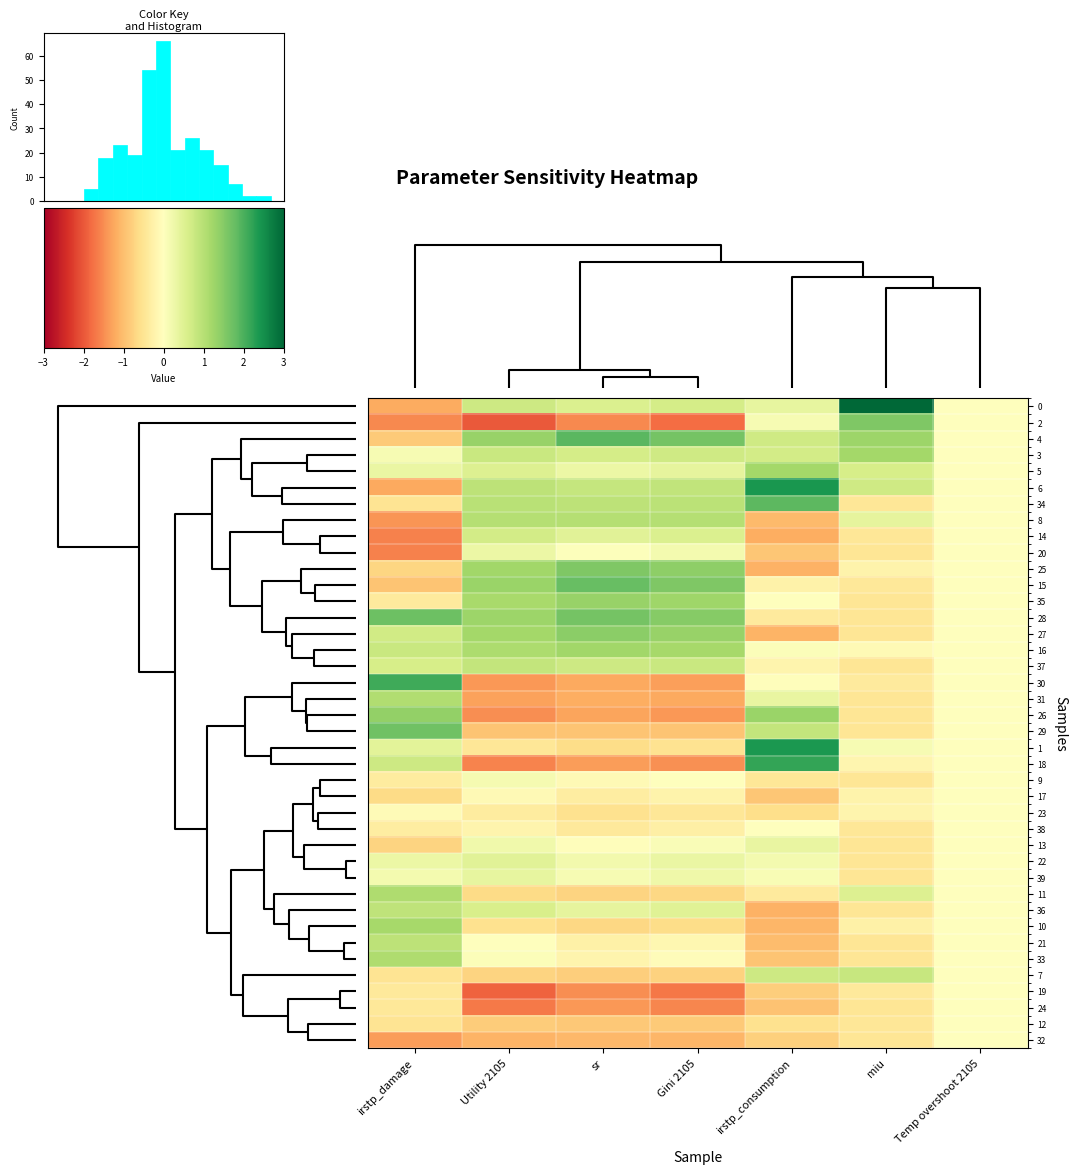

Reading right to left, list all the values displayed in this chart.

row_0: Temp overshoot 2105=0.0	miu=5.2	irstp_consumption=0.4	Gini 2105=0.6	sr=0.6	Utility 2105=0.7	irstp_damage=-1.2
row_1: Temp overshoot 2105=0.0	miu=1.6	irstp_consumption=0.1	Gini 2105=-1.8	sr=-1.5	Utility 2105=-2.0	irstp_damage=-1.5
row_2: Temp overshoot 2105=0.0	miu=1.3	irstp_consumption=0.7	Gini 2105=1.6	sr=1.9	Utility 2105=1.3	irstp_damage=-0.9
row_3: Temp overshoot 2105=0.0	miu=1.2	irstp_consumption=0.7	Gini 2105=0.7	sr=0.6	Utility 2105=0.8	irstp_damage=0.1
row_4: Temp overshoot 2105=0.0	miu=0.6	irstp_consumption=1.2	Gini 2105=0.4	sr=0.3	Utility 2105=0.5	irstp_damage=0.3
row_5: Temp overshoot 2105=0.0	miu=0.7	irstp_consumption=2.4	Gini 2105=0.9	sr=0.8	Utility 2105=0.9	irstp_damage=-1.2
row_6: Temp overshoot 2105=0.0	miu=-0.5	irstp_consumption=1.9	Gini 2105=0.9	sr=0.9	Utility 2105=1.0	irstp_damage=-0.5
row_7: Temp overshoot 2105=0.0	miu=0.4	irstp_consumption=-1.0	Gini 2105=1.0	sr=1.0	Utility 2105=1.0	irstp_damage=-1.4
row_8: Temp overshoot 2105=0.0	miu=-0.5	irstp_consumption=-1.2	Gini 2105=0.6	sr=0.5	Utility 2105=0.7	irstp_damage=-1.6
row_9: Temp overshoot 2105=0.0	miu=-0.5	irstp_consumption=-0.9	Gini 2105=0.2	sr=0.0	Utility 2105=0.3	irstp_damage=-1.6
row_10: Temp overshoot 2105=0.0	miu=-0.2	irstp_consumption=-1.1	Gini 2105=1.4	sr=1.6	Utility 2105=1.2	irstp_damage=-0.7
row_11: Temp overshoot 2105=0.0	miu=-0.4	irstp_consumption=-0.3	Gini 2105=1.6	sr=1.8	Utility 2105=1.3	irstp_damage=-0.9
row_12: Temp overshoot 2105=0.0	miu=-0.5	irstp_consumption=0.0	Gini 2105=1.3	sr=1.3	Utility 2105=1.2	irstp_damage=-0.4
row_13: Temp overshoot 2105=0.0	miu=-0.5	irstp_consumption=-0.4	Gini 2105=1.5	sr=1.7	Utility 2105=1.3	irstp_damage=1.7
row_14: Temp overshoot 2105=0.0	miu=-0.5	irstp_consumption=-1.1	Gini 2105=1.3	sr=1.4	Utility 2105=1.2	irstp_damage=0.7
row_15: Temp overshoot 2105=0.0	miu=-0.1	irstp_consumption=0.1	Gini 2105=1.2	sr=1.2	Utility 2105=1.1	irstp_damage=0.8
row_16: Temp overshoot 2105=0.0	miu=-0.5	irstp_consumption=-0.2	Gini 2105=0.8	sr=0.7	Utility 2105=0.9	irstp_damage=0.6
row_17: Temp overshoot 2105=0.0	miu=-0.4	irstp_consumption=-0.0	Gini 2105=-1.3	sr=-1.2	Utility 2105=-1.4	irstp_damage=2.1
row_18: Temp overshoot 2105=0.0	miu=-0.5	irstp_consumption=0.3	Gini 2105=-1.2	sr=-1.2	Utility 2105=-1.3	irstp_damage=1.1
row_19: Temp overshoot 2105=0.0	miu=-0.5	irstp_consumption=1.3	Gini 2105=-1.4	sr=-1.3	Utility 2105=-1.5	irstp_damage=1.4
row_20: Temp overshoot 2105=0.0	miu=-0.5	irstp_consumption=0.9	Gini 2105=-0.9	sr=-0.9	Utility 2105=-0.9	irstp_damage=1.7
row_21: Temp overshoot 2105=0.0	miu=0.1	irstp_consumption=2.4	Gini 2105=-0.5	sr=-0.6	Utility 2105=-0.5	irstp_damage=0.4
row_22: Temp overshoot 2105=0.0	miu=-0.2	irstp_consumption=2.2	Gini 2105=-1.5	sr=-1.3	Utility 2105=-1.6	irstp_damage=0.7
row_23: Temp overshoot 2105=0.0	miu=-0.5	irstp_consumption=-0.5	Gini 2105=0.0	sr=-0.1	Utility 2105=0.1	irstp_damage=-0.4
row_24: Temp overshoot 2105=0.0	miu=-0.2	irstp_consumption=-0.9	Gini 2105=-0.2	sr=-0.3	Utility 2105=-0.1	irstp_damage=-0.6
row_25: Temp overshoot 2105=0.0	miu=-0.2	irstp_consumption=-0.6	Gini 2105=-0.5	sr=-0.5	Utility 2105=-0.4	irstp_damage=-0.1
row_26: Temp overshoot 2105=0.0	miu=-0.5	irstp_consumption=0.0	Gini 2105=-0.3	sr=-0.4	Utility 2105=-0.2	irstp_damage=-0.3
row_27: Temp overshoot 2105=0.0	miu=-0.5	irstp_consumption=0.3	Gini 2105=0.1	sr=-0.0	Utility 2105=0.2	irstp_damage=-0.7
row_28: Temp overshoot 2105=0.0	miu=-0.5	irstp_consumption=0.2	Gini 2105=0.3	sr=0.2	Utility 2105=0.5	irstp_damage=0.3
row_29: Temp overshoot 2105=0.0	miu=-0.5	irstp_consumption=0.1	Gini 2105=0.2	sr=0.1	Utility 2105=0.4	irstp_damage=0.2
row_30: Temp overshoot 2105=0.0	miu=0.5	irstp_consumption=-0.4	Gini 2105=-0.7	sr=-0.7	Utility 2105=-0.6	irstp_damage=1.1
row_31: Temp overshoot 2105=0.0	miu=-0.5	irstp_consumption=-1.1	Gini 2105=0.5	sr=0.4	Utility 2105=0.6	irstp_damage=0.9
row_32: Temp overshoot 2105=0.0	miu=-0.3	irstp_consumption=-1.1	Gini 2105=-0.6	sr=-0.7	Utility 2105=-0.5	irstp_damage=1.2
row_33: Temp overshoot 2105=0.0	miu=-0.5	irstp_consumption=-1.0	Gini 2105=-0.1	sr=-0.3	Utility 2105=-0.0	irstp_damage=0.9
row_34: Temp overshoot 2105=0.0	miu=-0.5	irstp_consumption=-0.9	Gini 2105=-0.1	sr=-0.2	Utility 2105=0.1	irstp_damage=1.1
row_35: Temp overshoot 2105=0.0	miu=0.8	irstp_consumption=0.7	Gini 2105=-0.8	sr=-0.8	Utility 2105=-0.7	irstp_damage=-0.5
row_36: Temp overshoot 2105=0.0	miu=-0.4	irstp_consumption=-0.8	Gini 2105=-1.7	sr=-1.5	Utility 2105=-1.9	irstp_damage=-0.4
row_37: Temp overshoot 2105=0.0	miu=-0.5	irstp_consumption=-0.9	Gini 2105=-1.5	sr=-1.4	Utility 2105=-1.7	irstp_damage=-0.4
row_38: Temp overshoot 2105=0.0	miu=-0.5	irstp_consumption=-0.5	Gini 2105=-0.8	sr=-0.9	Utility 2105=-0.8	irstp_damage=-0.5
row_39: Temp overshoot 2105=0.0	miu=-0.5	irstp_consumption=-0.8	Gini 2105=-1.1	sr=-1.1	Utility 2105=-1.1	irstp_damage=-1.3